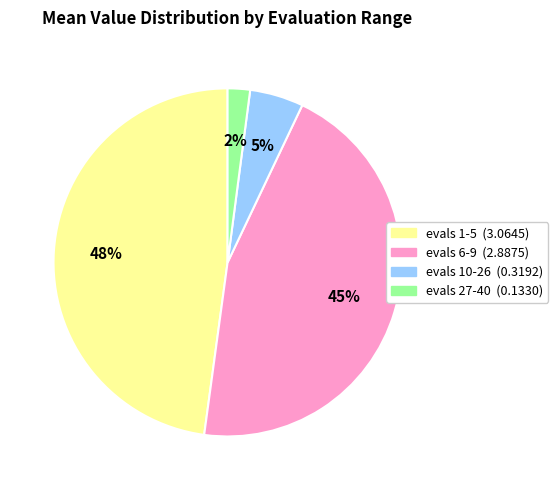

Is there any slice that represents more than half of the pie?

No